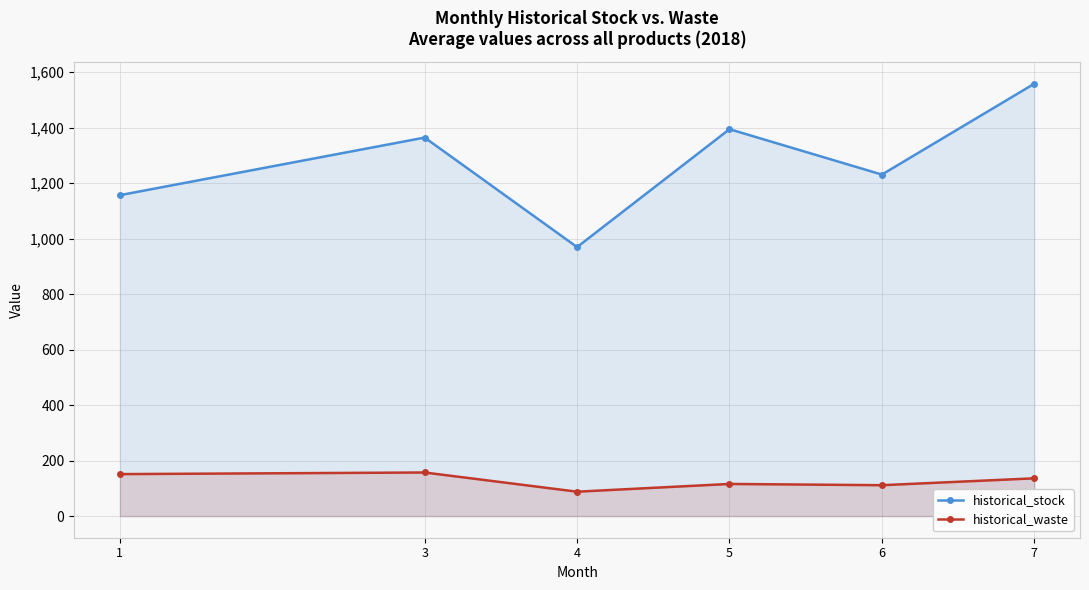

True or false: historical_waste and historical_stock cross at least once.

False